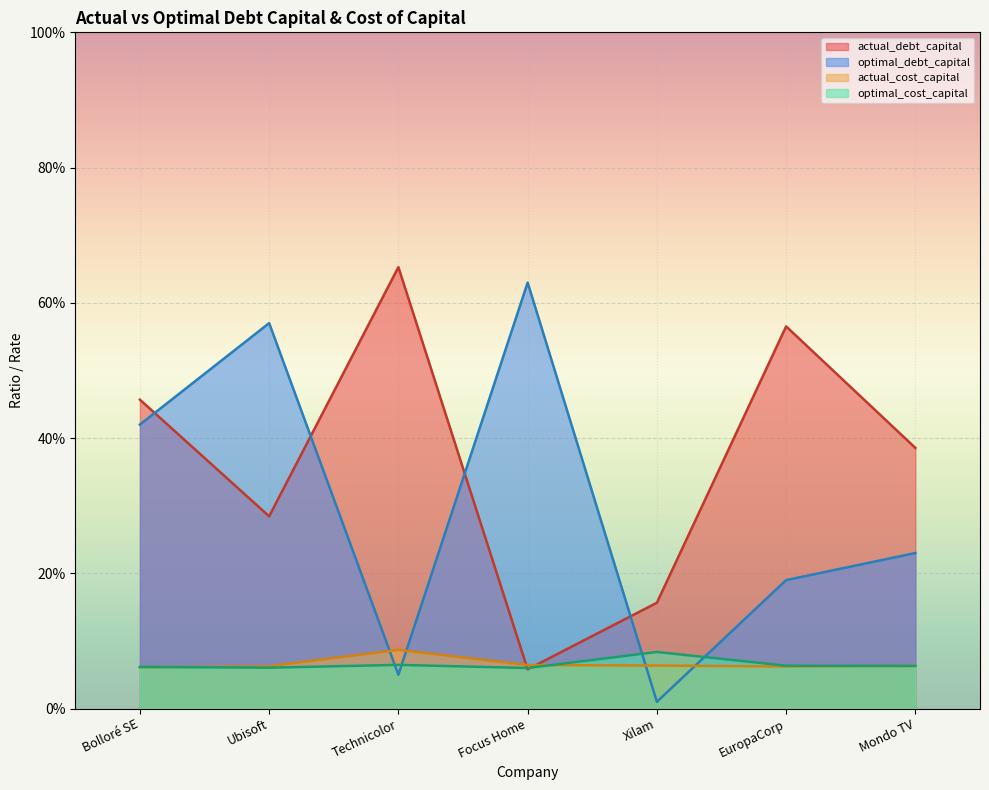

The value of optimal_debt_capital at Bolloré SE is 0.4. True or false?

True